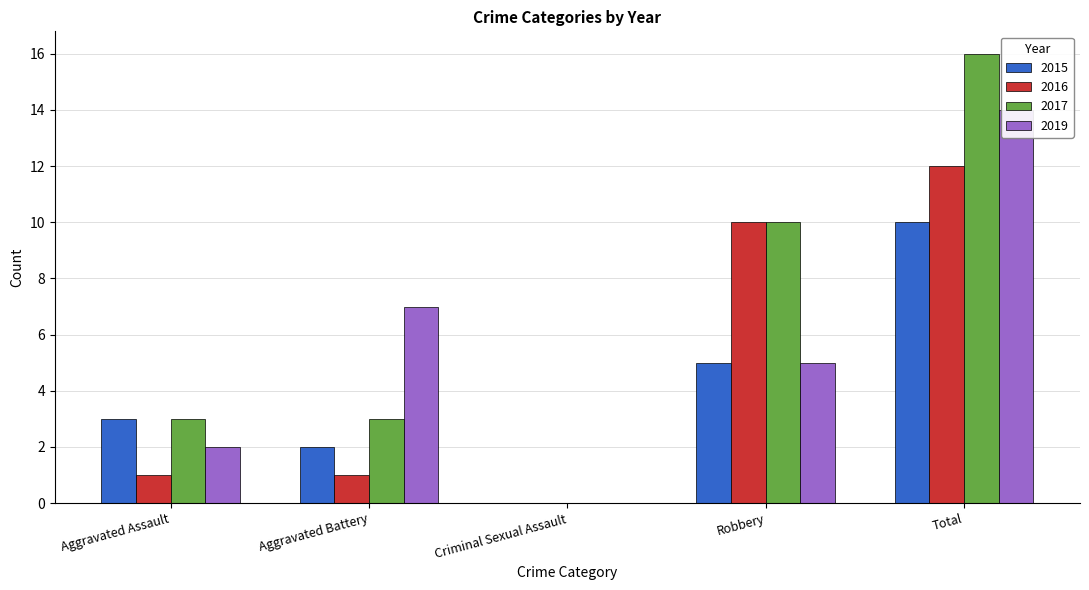

What is the greatest value displayed?

16